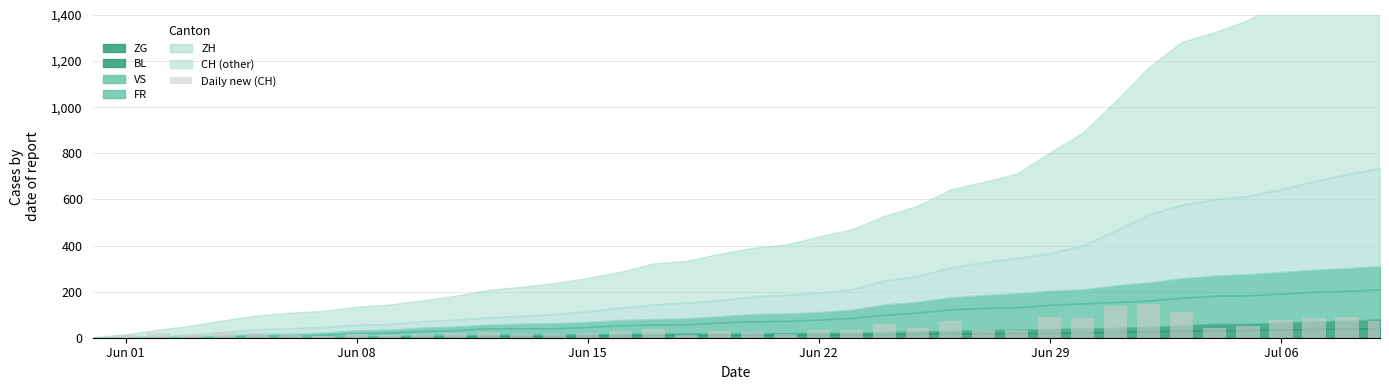

What is the sum of all values?

1703